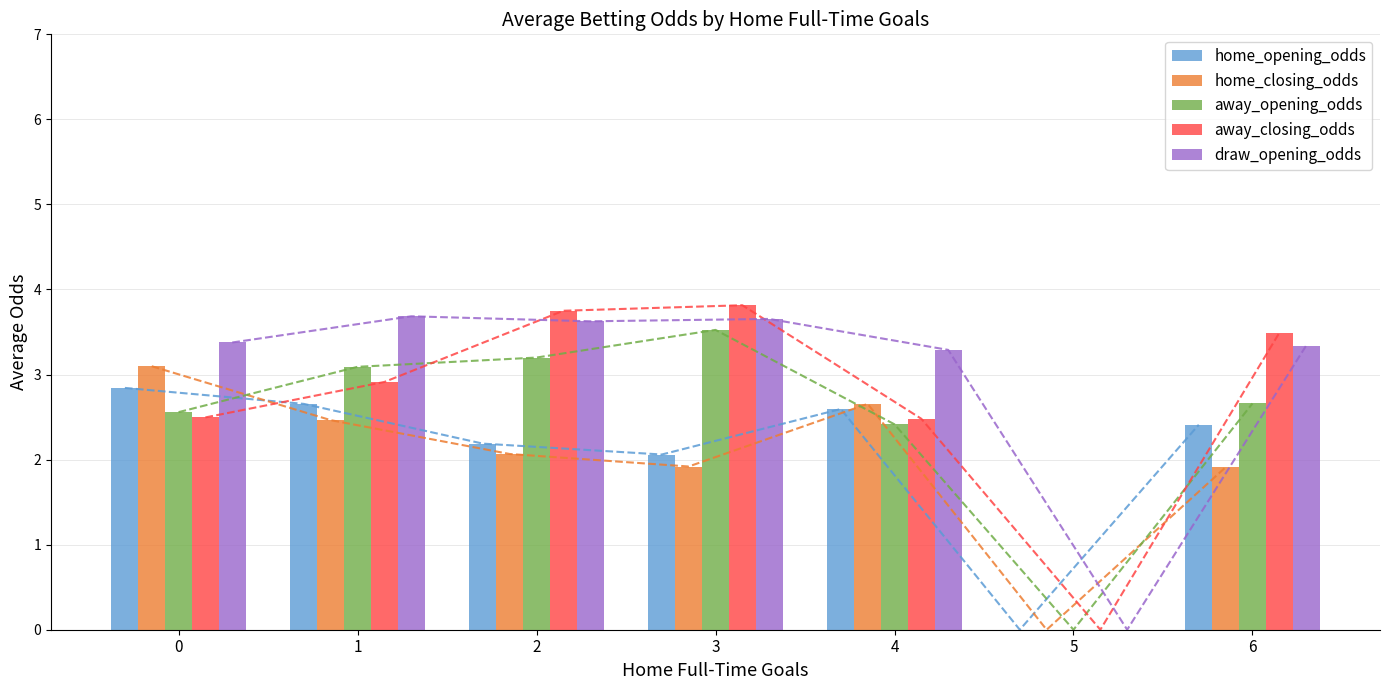

The home_closing_odds series shows 0.9 at 6. True or false?

False